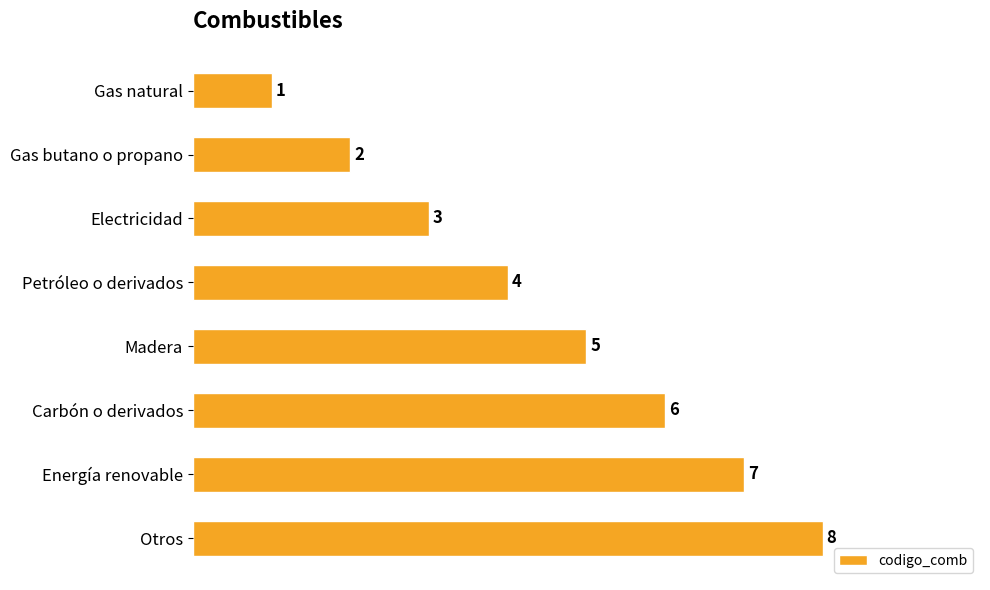

What position from the bottom is Gas natural?

8